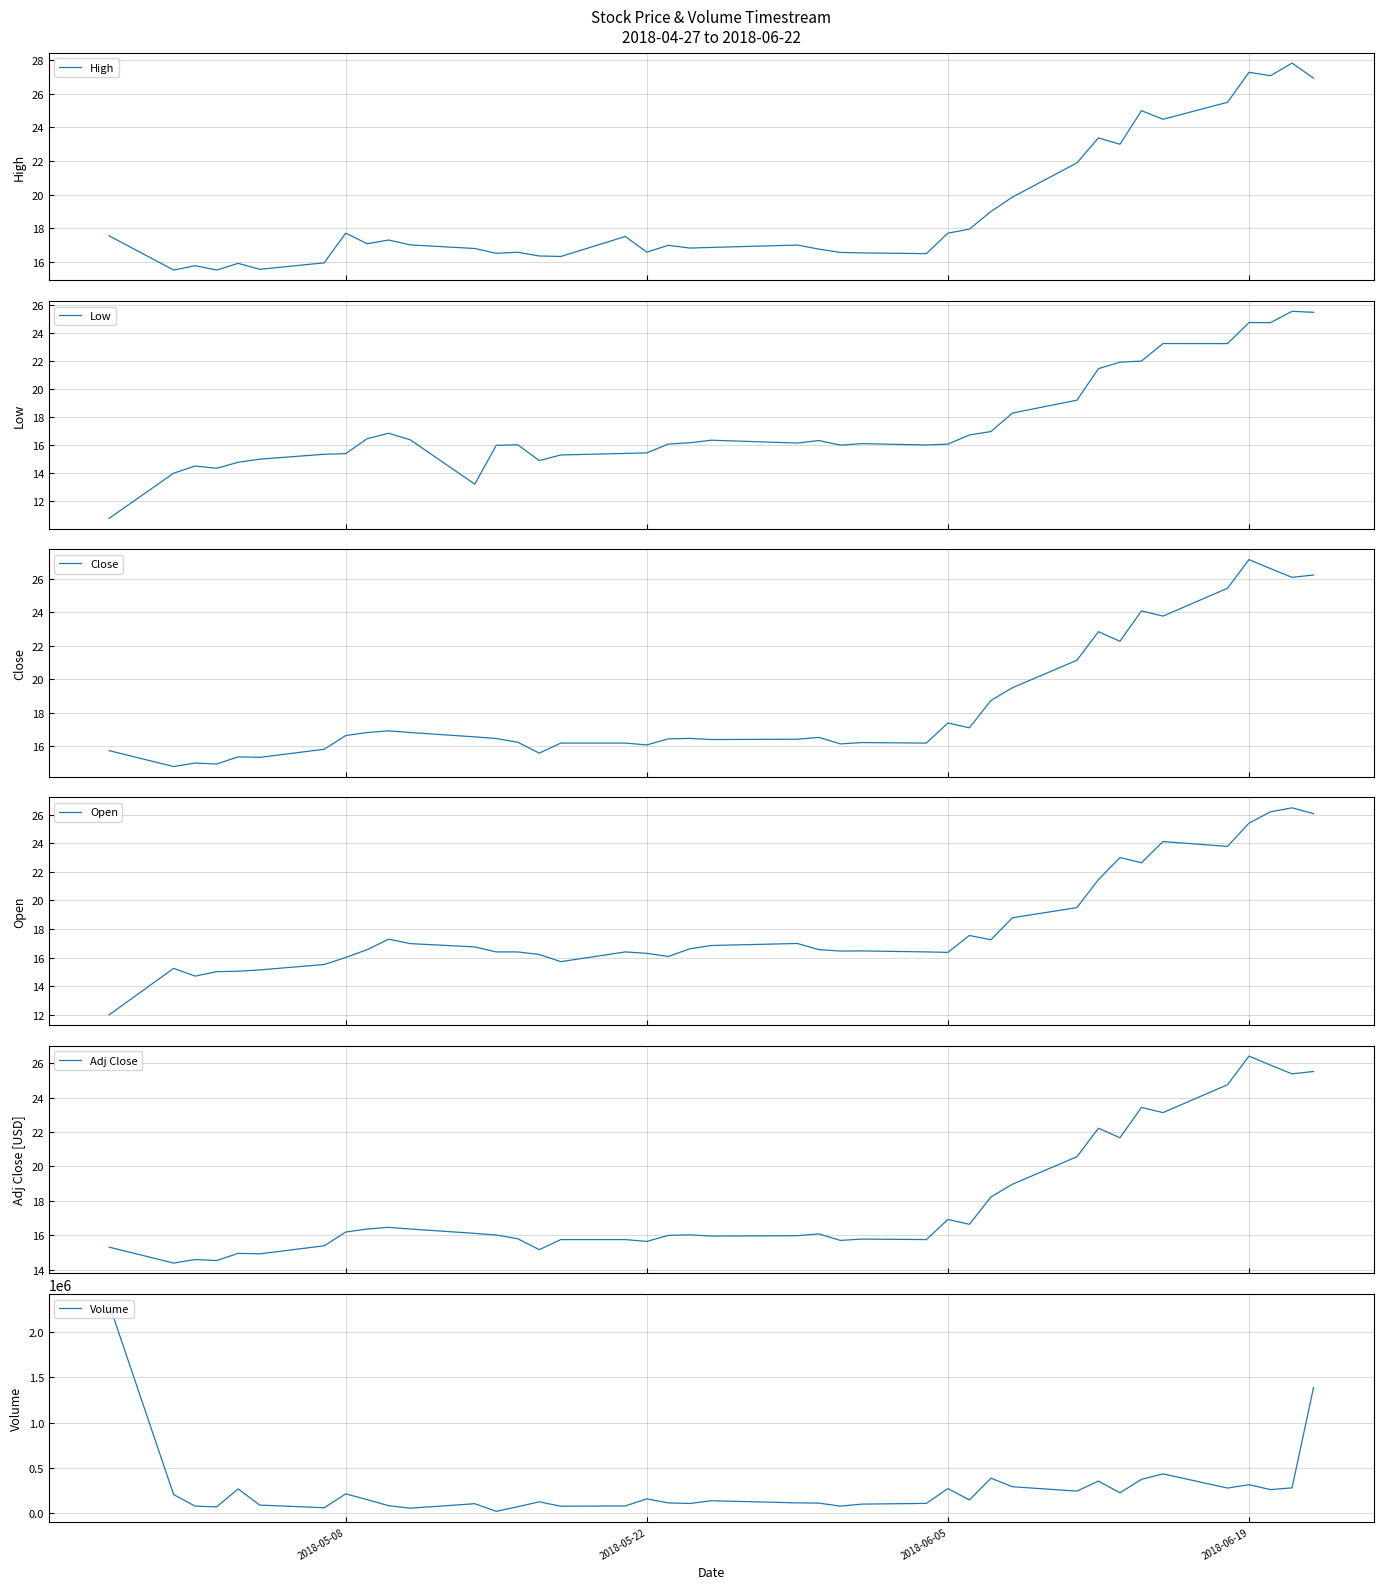

The value of Open at 14 is 5.4. True or false?

False